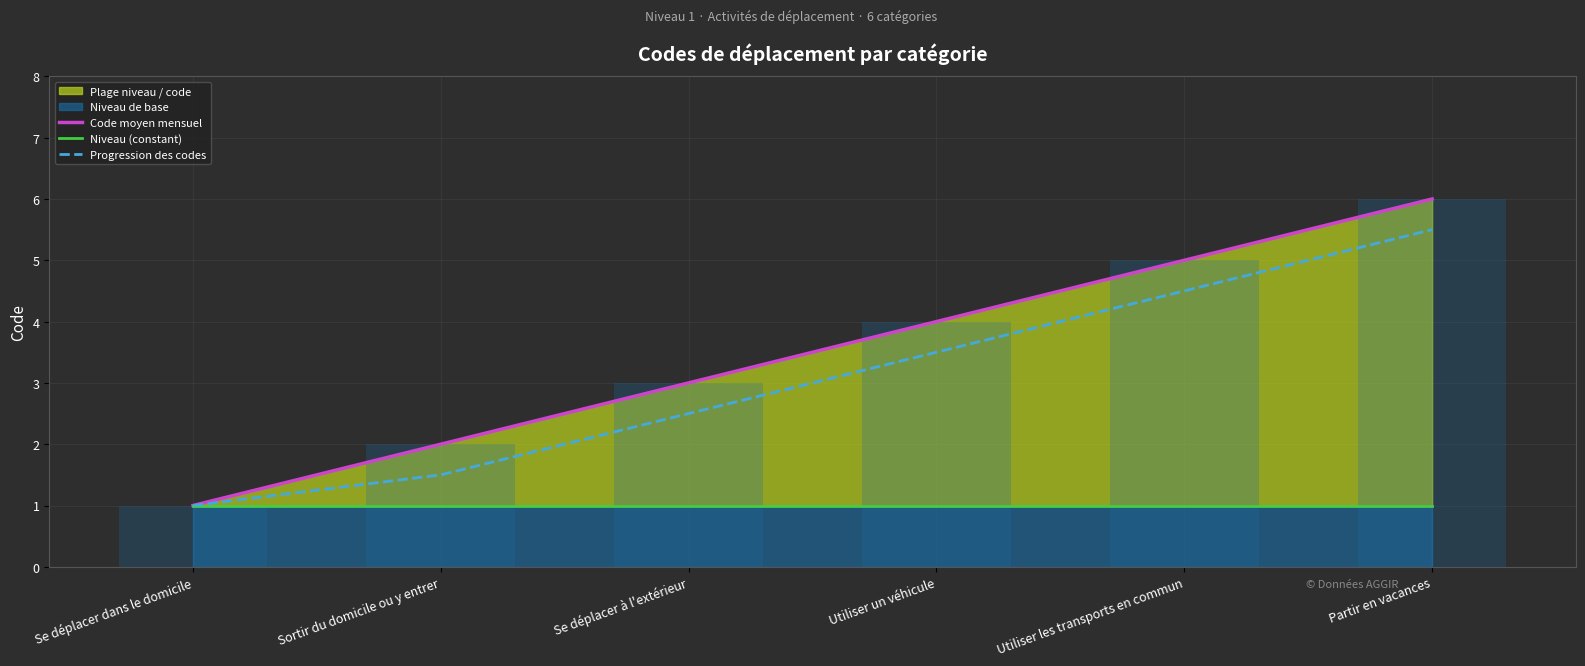

List the series in order of their peak value, highest first.

Code moyen mensuel, Progression des codes, Niveau (constant)